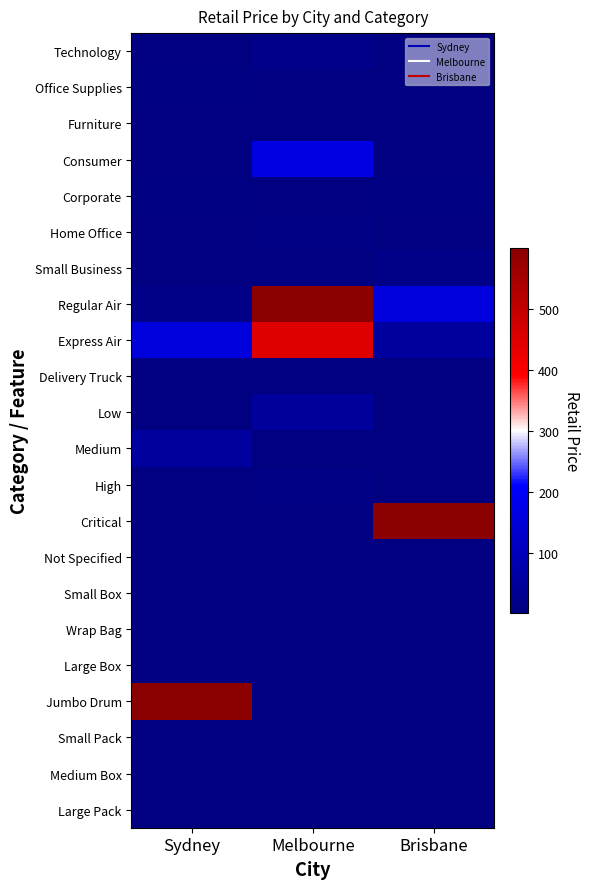

Reading right to left, what are all the values shown in this chart?

Technology: Brisbane=2.2	Melbourne=21.0	Sydney=2.2
Office Supplies: Brisbane=5.2	Melbourne=5.4	Sydney=6.7
Furniture: Brisbane=2.9	Melbourne=3.9	Sydney=5.2
Consumer: Brisbane=5.4	Melbourne=165.2	Sydney=5.8
Corporate: Brisbane=6.5	Melbourne=5.4	Sydney=6.5
Home Office: Brisbane=5.8	Melbourne=8.6	Sydney=2.8
Small Business: Brisbane=20.0	Melbourne=3.6	Sydney=2.9
Regular Air: Brisbane=156.0	Melbourne=600.0	Sydney=20.0
Express Air: Brisbane=54.1	Melbourne=450.0	Sydney=156.0
Delivery Truck: Brisbane=2.1	Melbourne=4.0	Sydney=5.4
Low: Brisbane=3.6	Melbourne=46.0	Sydney=5.6
Medium: Brisbane=1.8	Melbourne=1.5	Sydney=54.1
High: Brisbane=3.3	Melbourne=13.0	Sydney=5.4
Critical: Brisbane=600.0	Melbourne=4.0	Sydney=2.1
Not Specified: Brisbane=2.6	Melbourne=5.4	Sydney=4.0
Small Box: Brisbane=1.9	Melbourne=5.4	Sydney=3.6
Wrap Bag: Brisbane=2.8	Melbourne=5.4	Sydney=1.8
Large Box: Brisbane=5.4	Melbourne=5.4	Sydney=3.3
Jumbo Drum: Brisbane=5.4	Melbourne=5.4	Sydney=600.0
Small Pack: Brisbane=5.4	Melbourne=5.4	Sydney=2.6
Medium Box: Brisbane=5.4	Melbourne=5.4	Sydney=1.9
Large Pack: Brisbane=5.4	Melbourne=5.4	Sydney=2.8